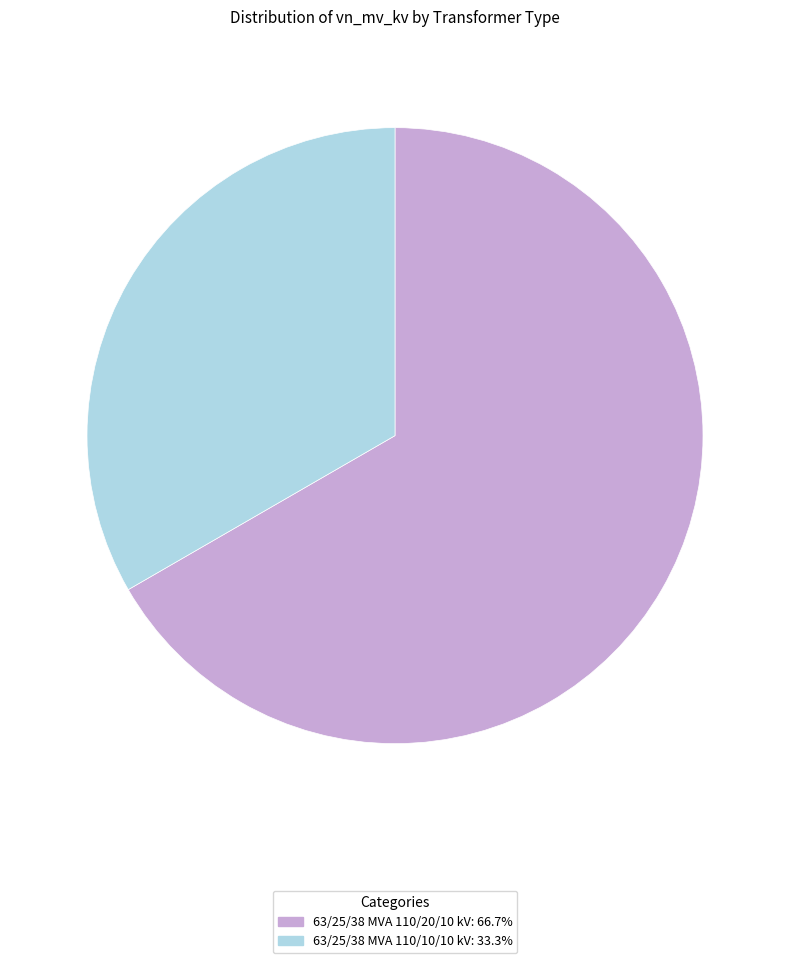

Is the sum of 63/25/38 MVA 110/20/10 kV: 66.7% and 63/25/38 MVA 110/10/10 kV: 33.3% greater than half?

Yes